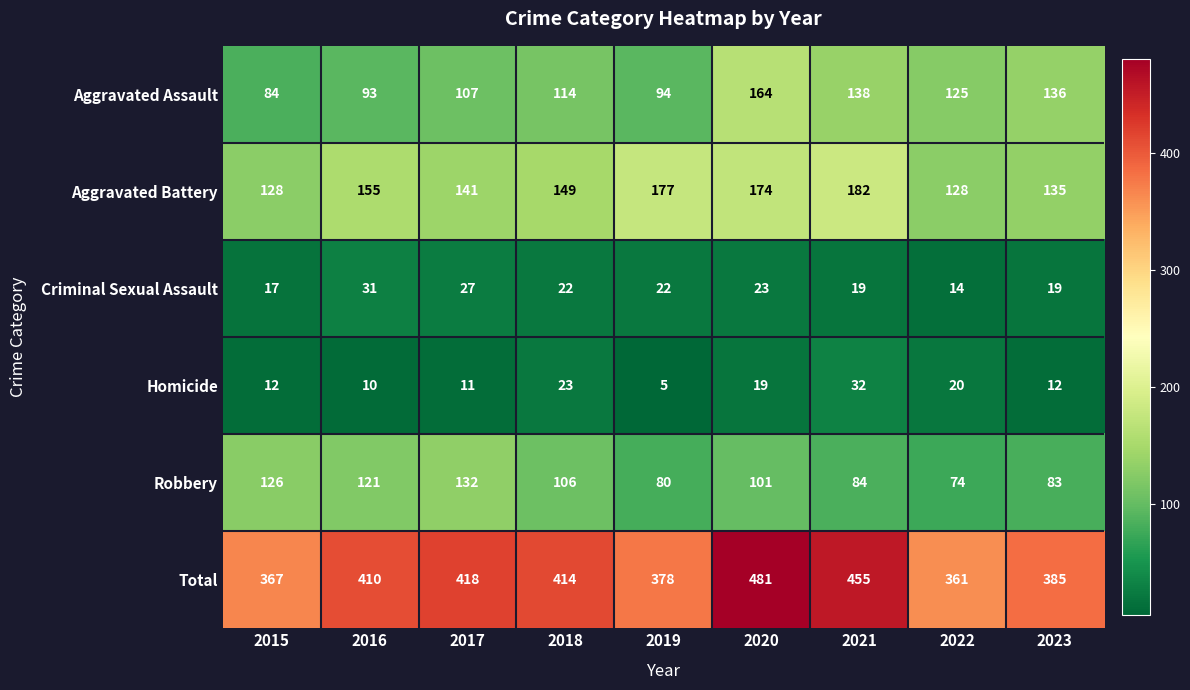

The value of Total at 2016 is 410. True or false?

True